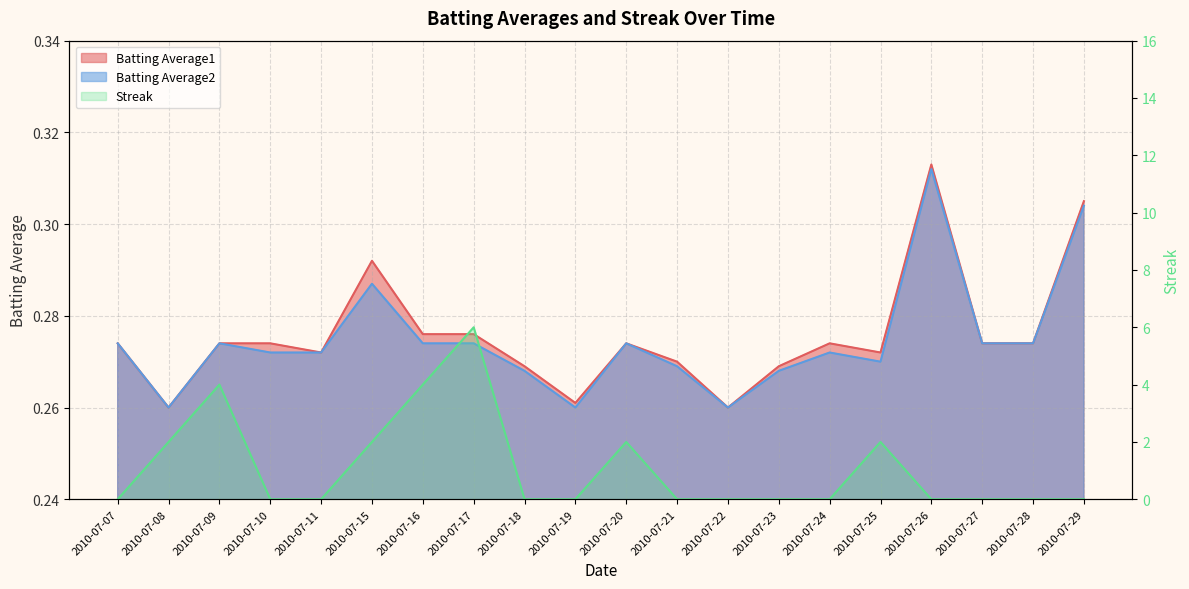

How many lines are shown in the chart?

3